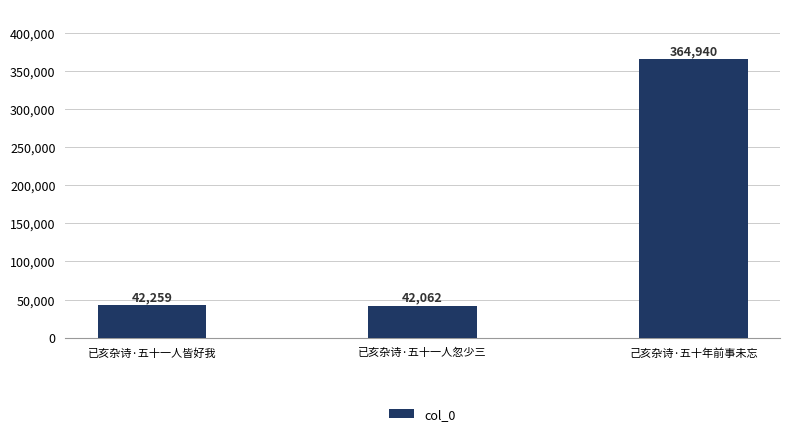

What position from the right is 己亥杂诗·五十年前事未忘?

1